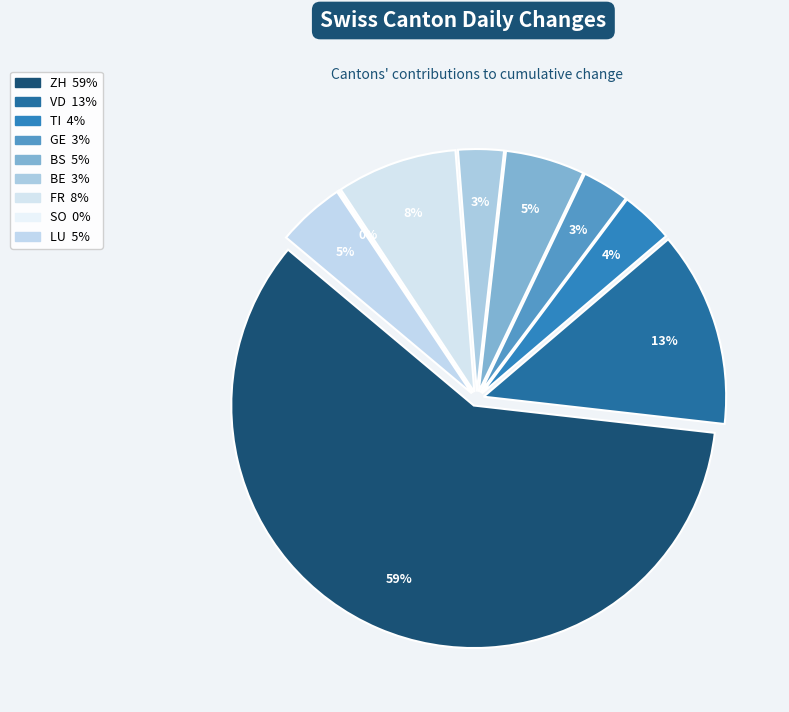

Combined, what portion of the pie is VD and TI?

15.8%